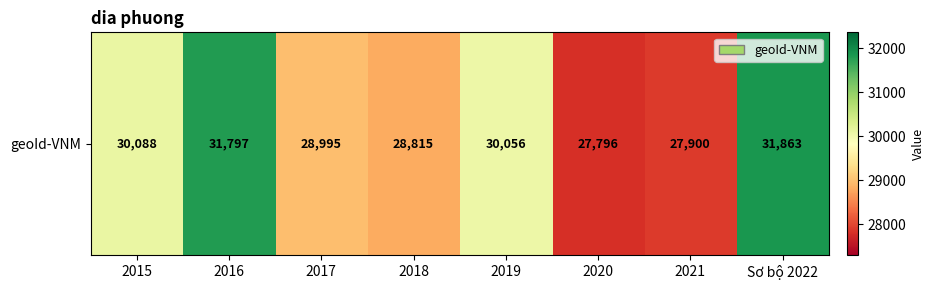

At which label is the value closest to 29829?

2019